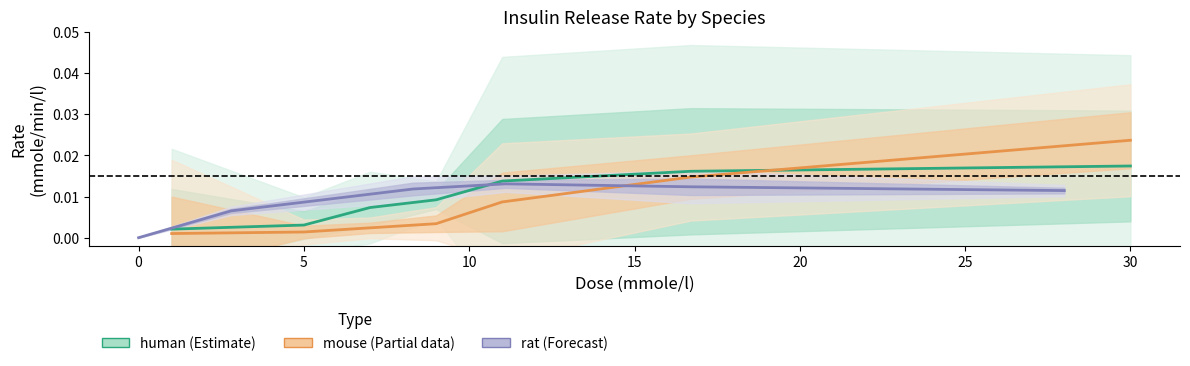

How many intersections are there between human (Estimate) and mouse (Partial data)?

1